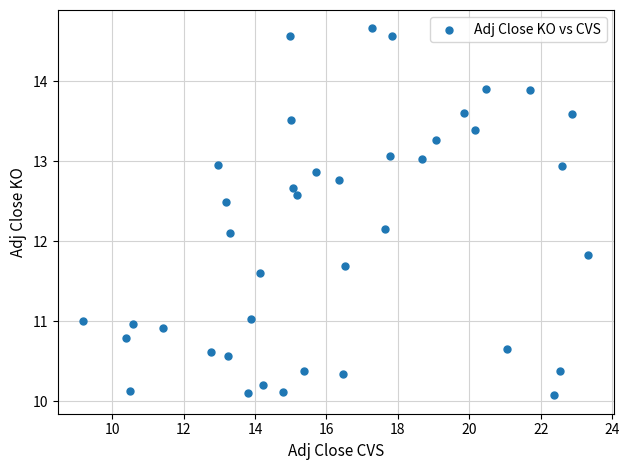

What Y value in the scatter plot is closest to 12?

12.1